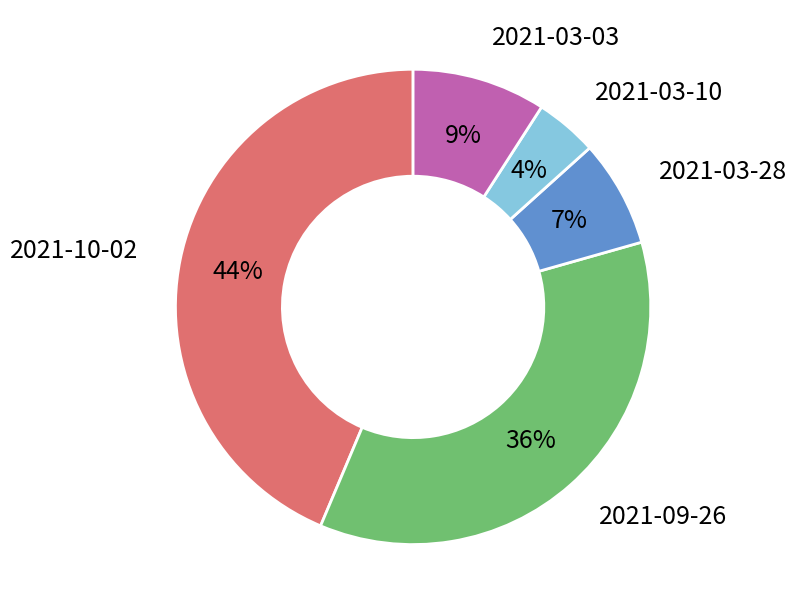

Count the number of slices in the pie.

5